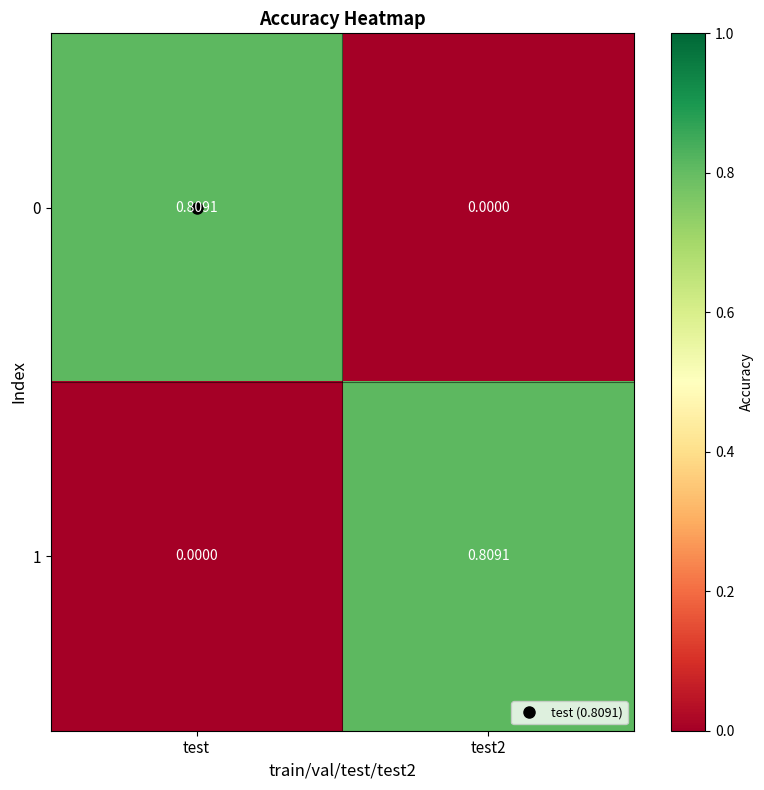

Is the value of 1 at test2 greater than the value of 0 at test2?

Yes